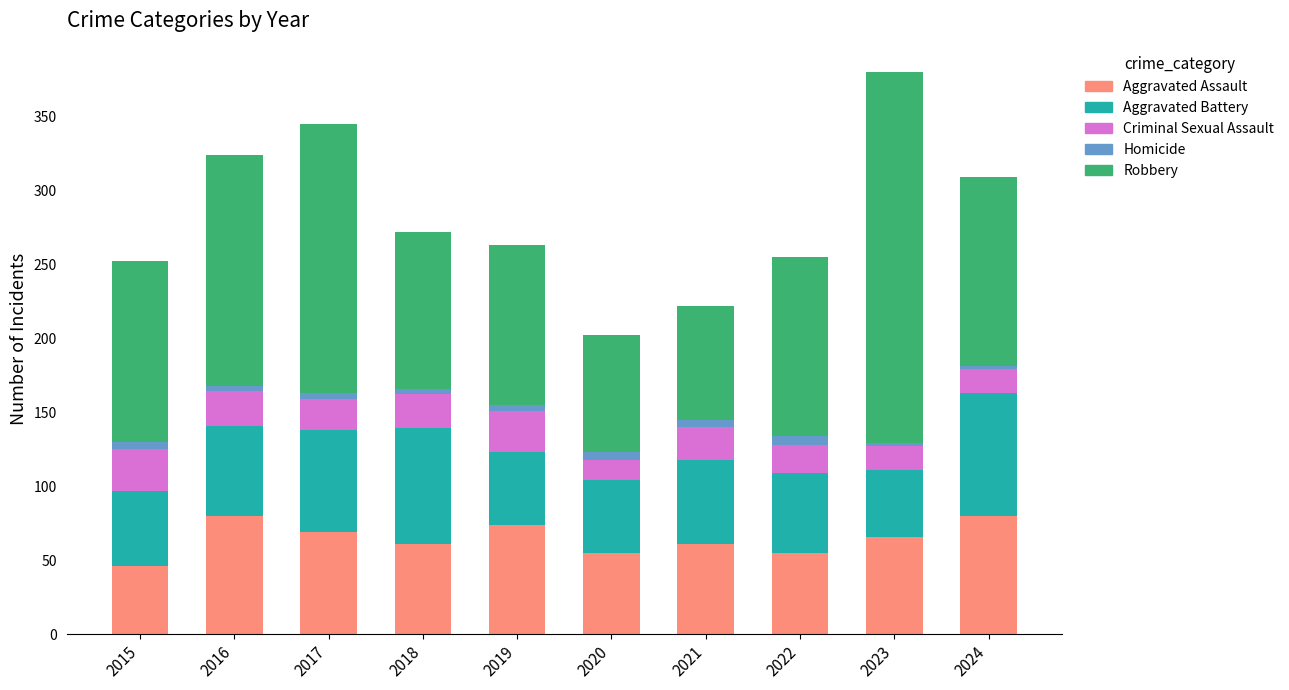

What is the difference between the maximum and minimum values in the Aggravated Assault series?

34